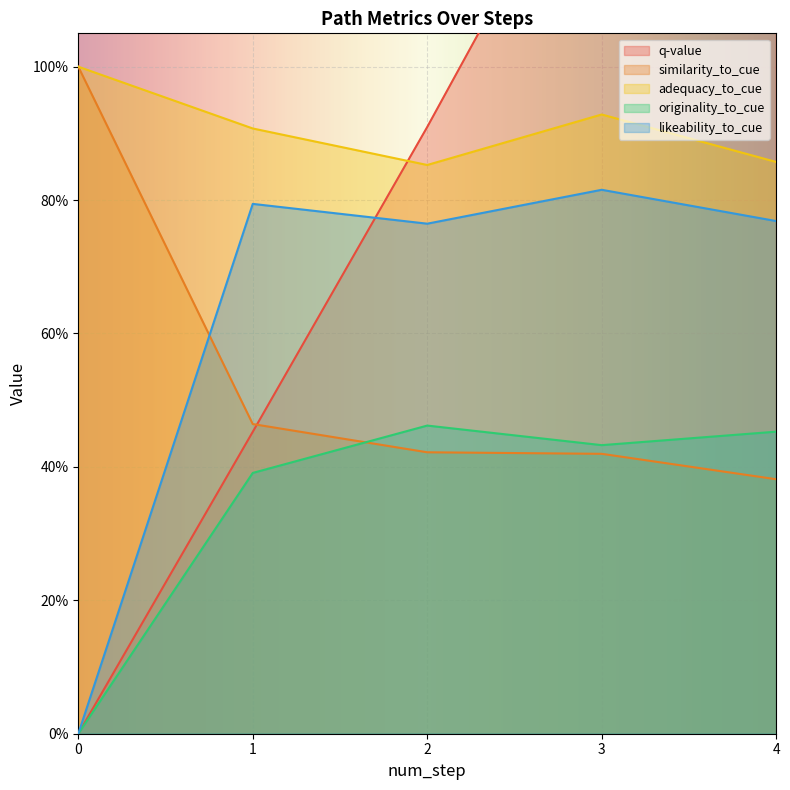

The similarity_to_cue series shows 0.8 at 1. True or false?

False